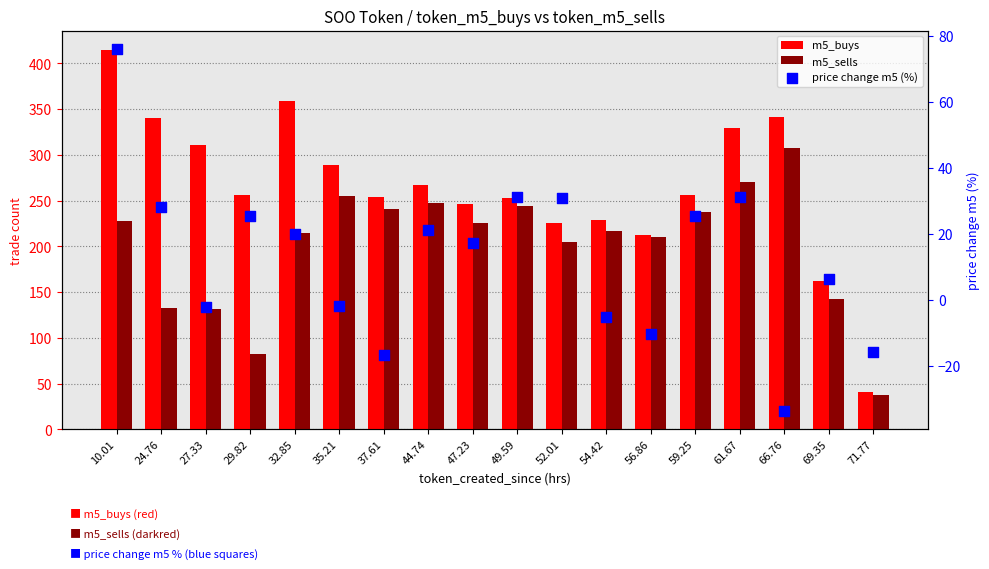

What is the total value across all series at 49.59?

528.1